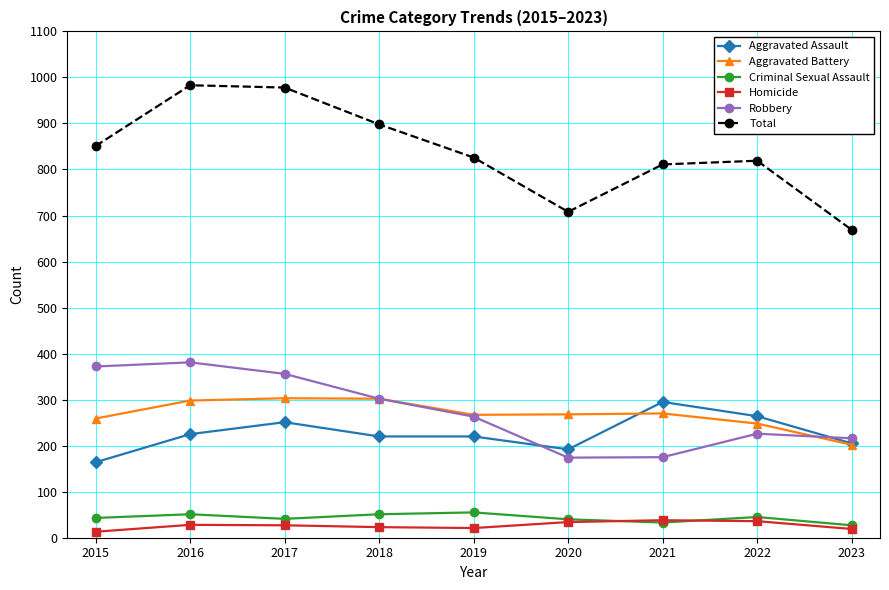

What is the value of the Aggravated Assault point at the 1st from the left?

164